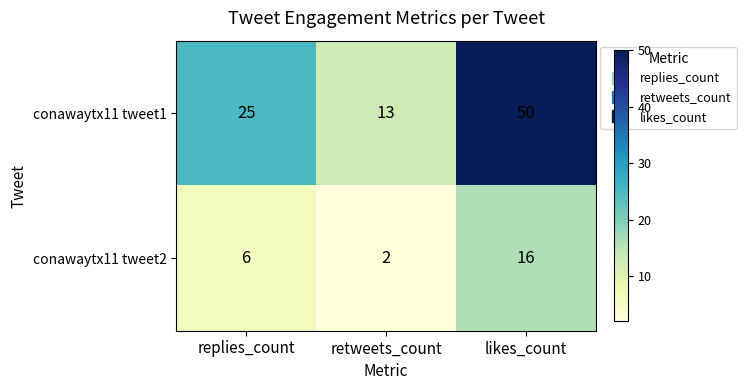

Which category has the lowest value across all series?

retweets_count